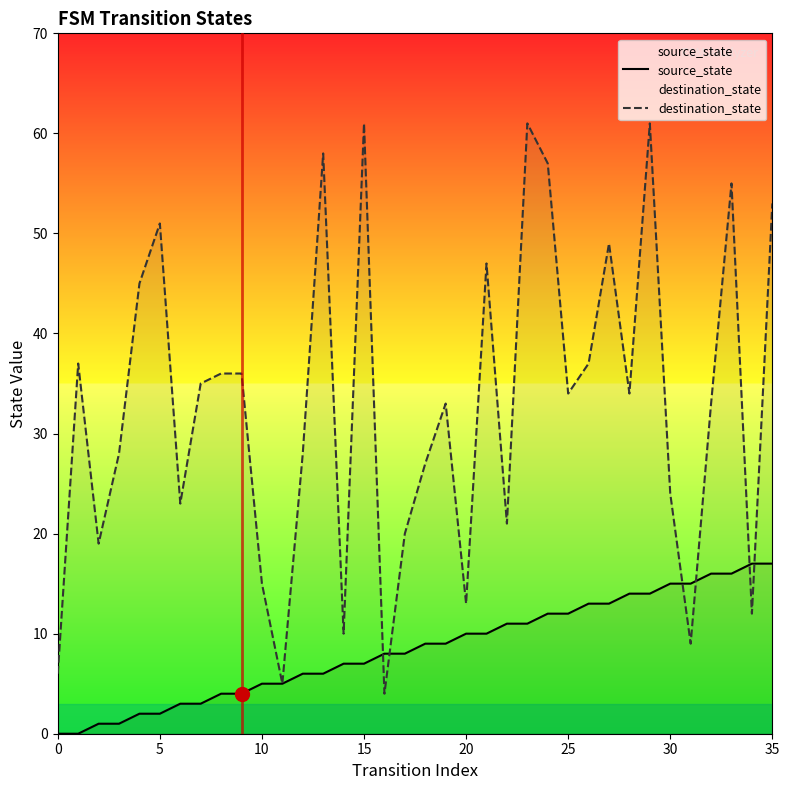

Rank the series by their maximum value, from lowest to highest.

source_state, destination_state